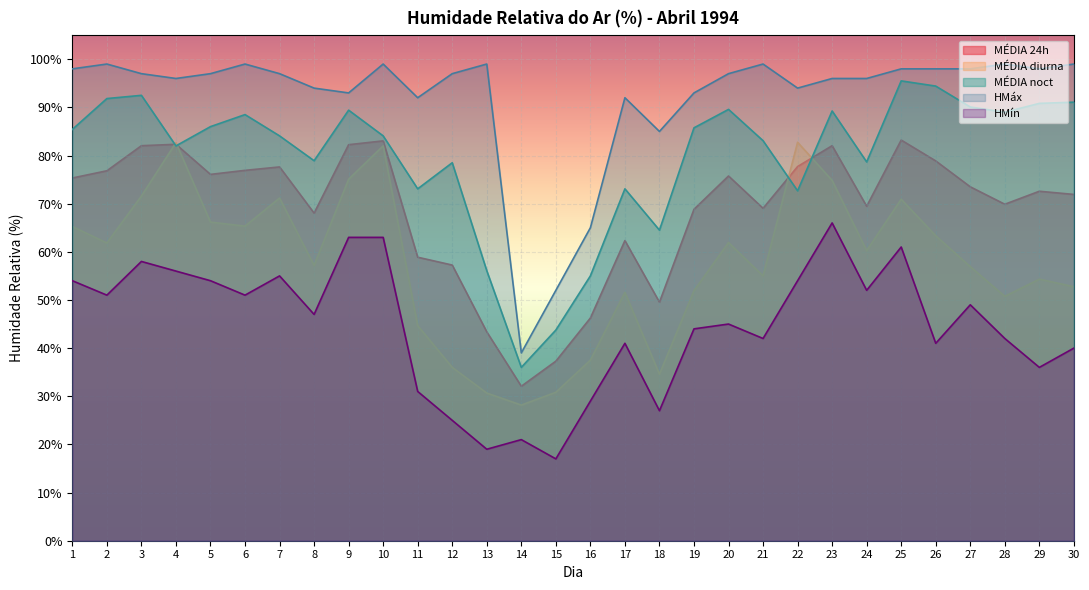

Is it true that HMín equals 70.2 at 28?

False